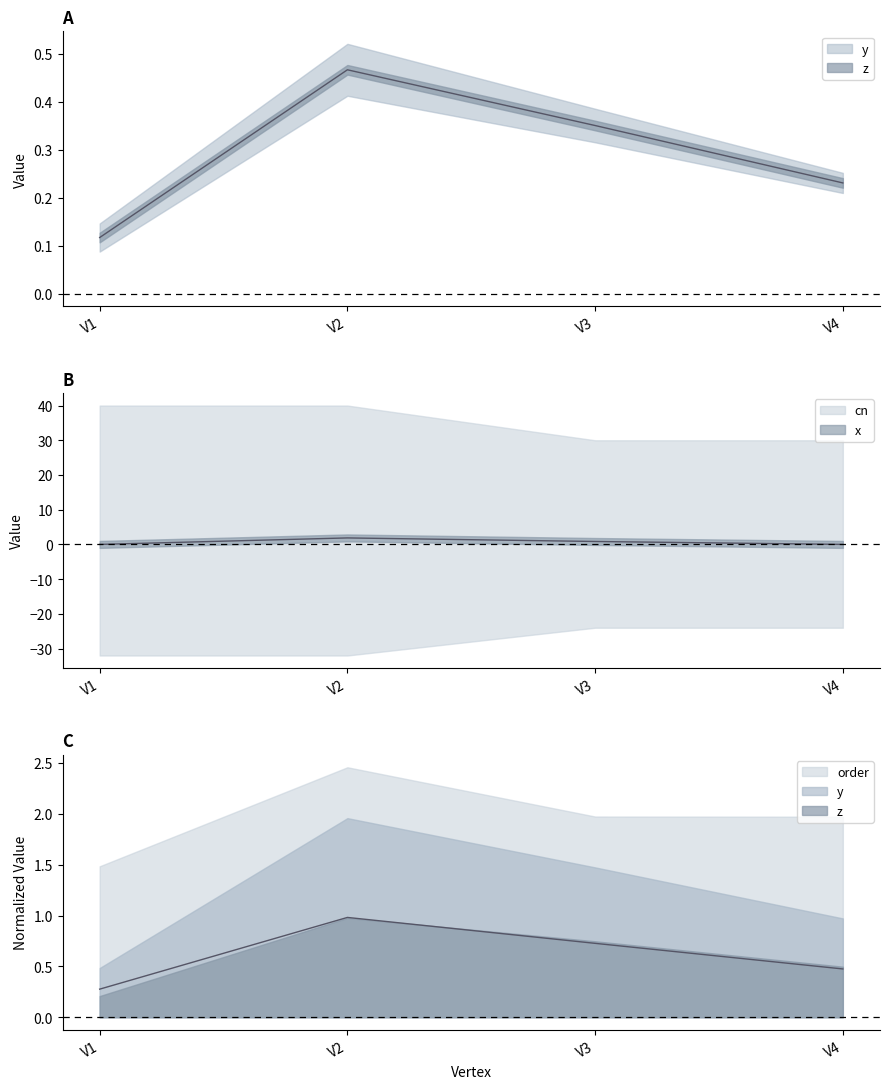

What is the value of the z point at the 3rd from the left?

0.4